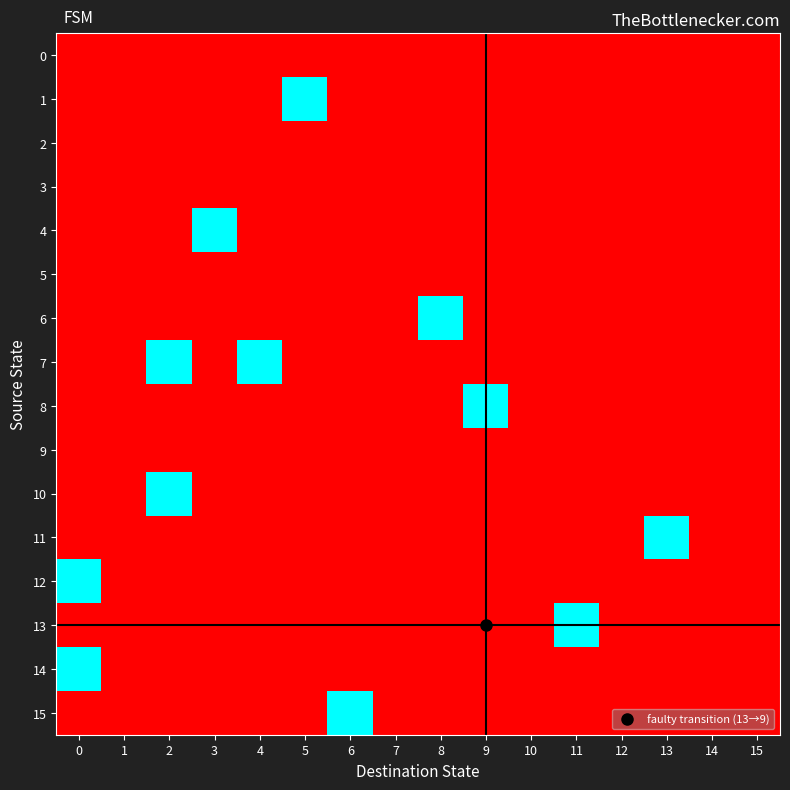

Rank the series by their maximum value, from highest to lowest.

0, 1, 2, 3, 4, 5, 6, 7, 8, 9, 10, 11, 12, 13, 14, 15